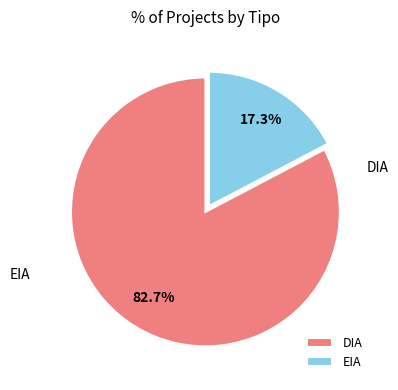

Rank the categories by value from lowest to highest.

EIA, DIA